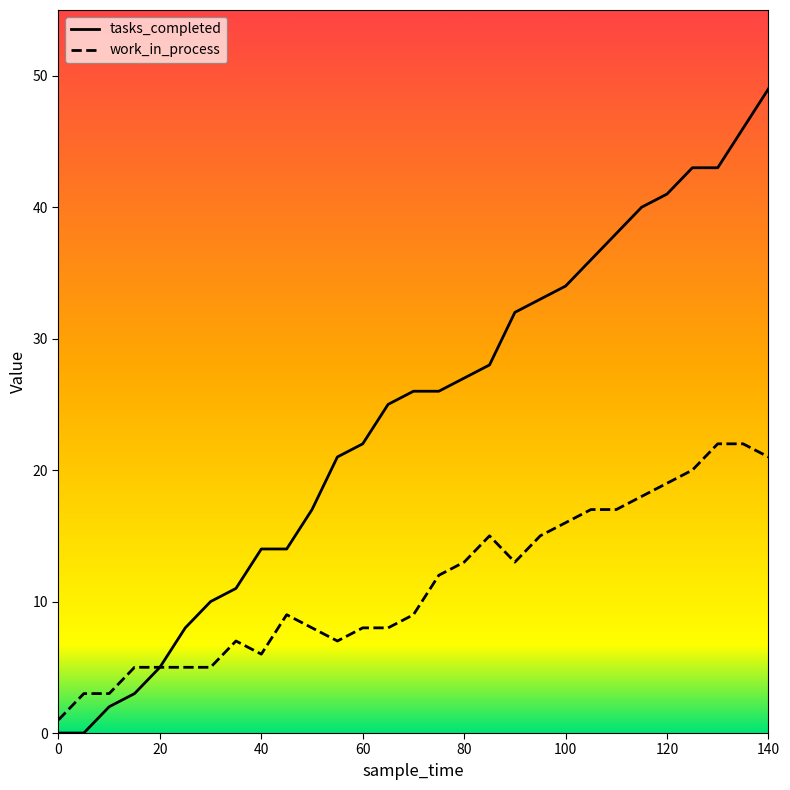

Which series has the largest total across all categories?

tasks_completed